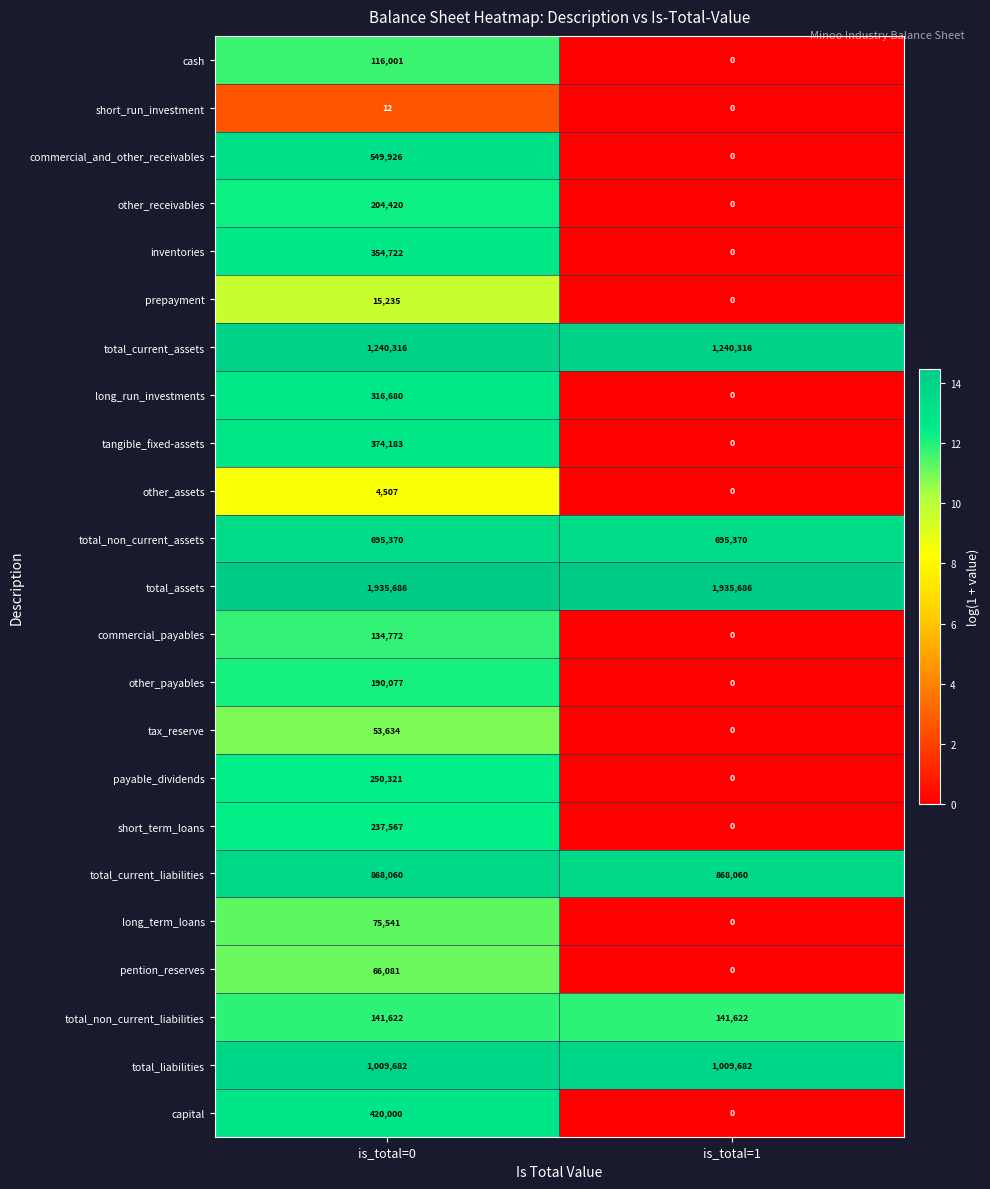

List the series in order of their peak value, lowest first.

short_run_investment, other_assets, prepayment, tax_reserve, pention_reserves, long_term_loans, cash, commercial_payables, total_non_current_liabilities, other_payables, other_receivables, short_term_loans, payable_dividends, long_run_investments, inventories, tangible_fixed-assets, capital, commercial_and_other_receivables, total_non_current_assets, total_current_liabilities, total_liabilities, total_current_assets, total_assets